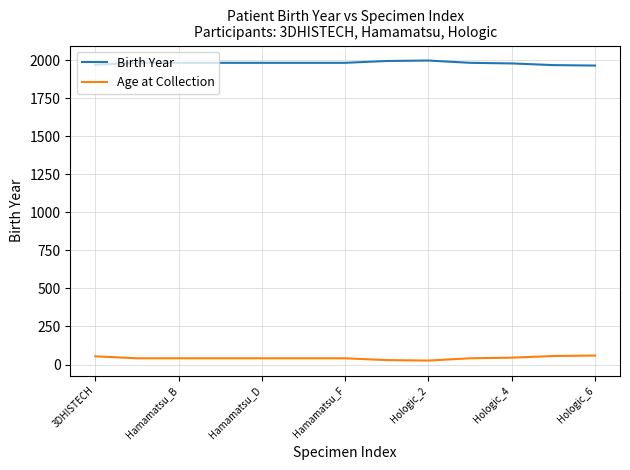

What is the lowest value of the Birth Year series?

1965